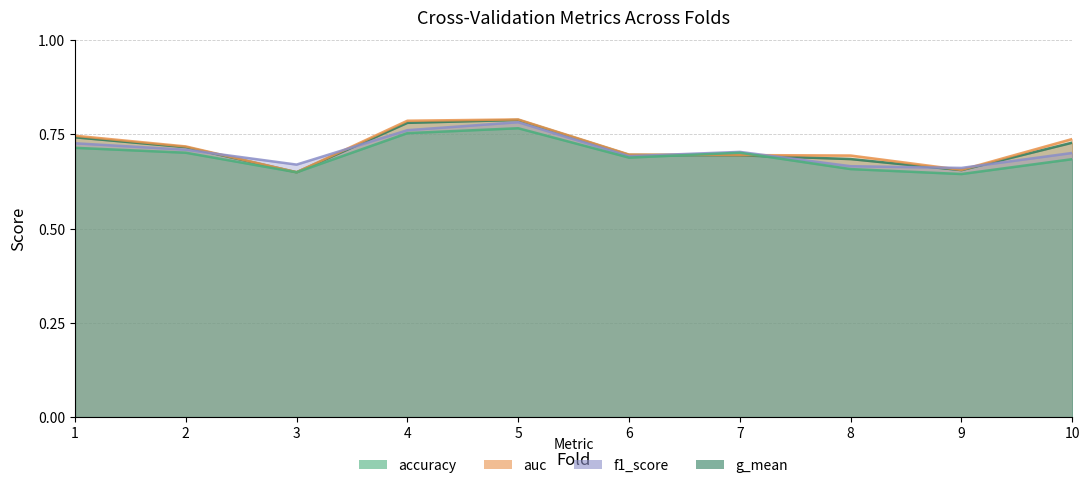

Rank the series by their maximum value, from lowest to highest.

accuracy, f1_score, g_mean, auc